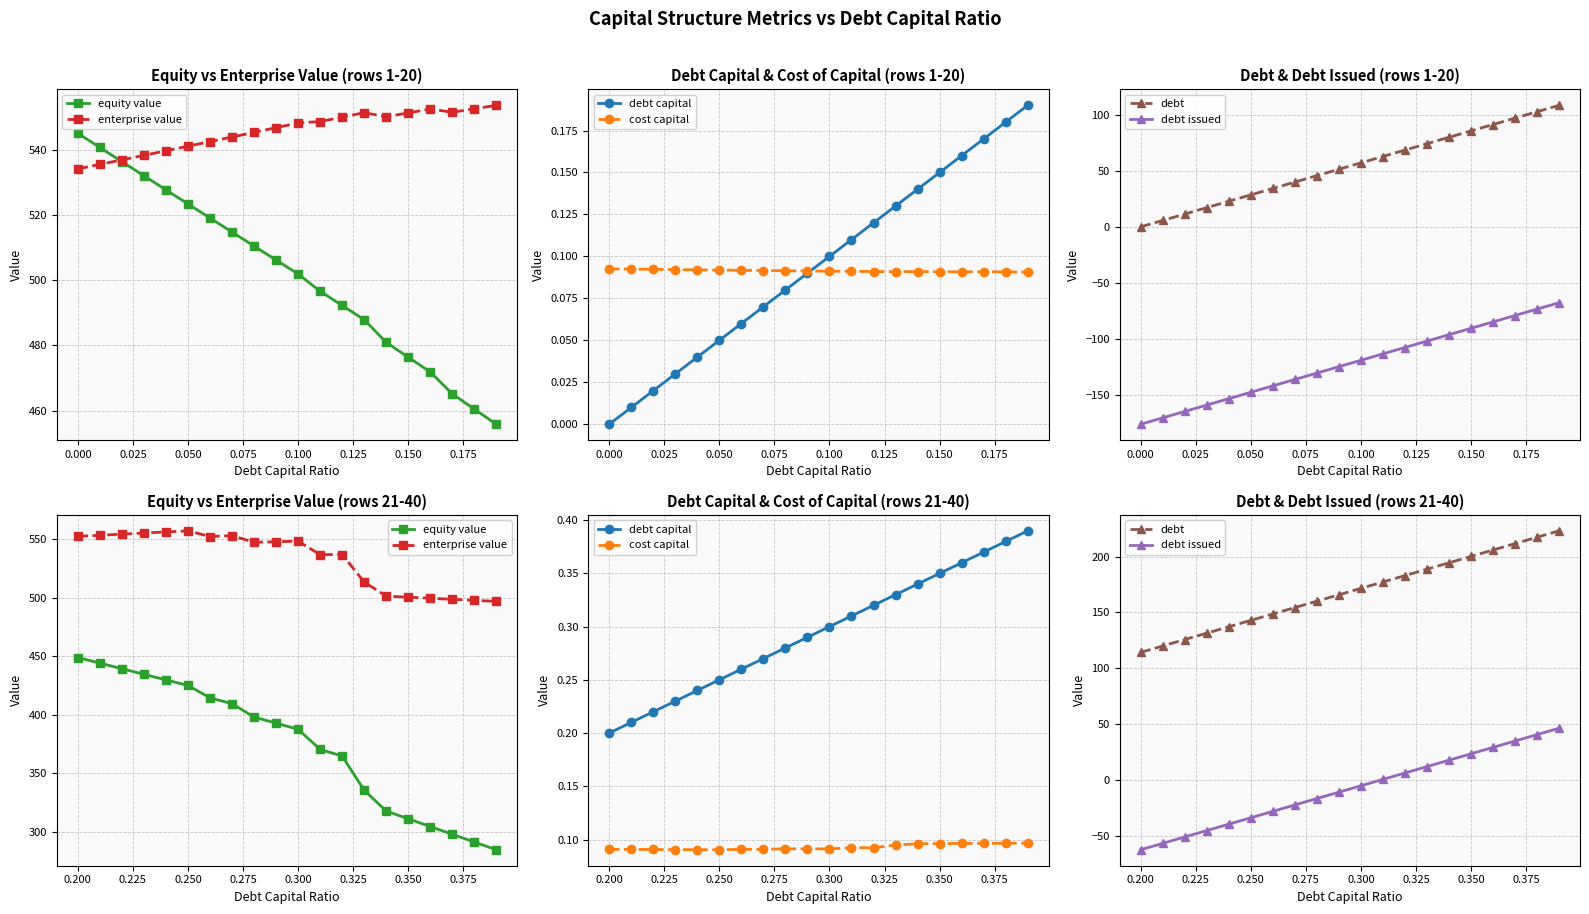

Does the chart display data point markers on the line(s)?

Yes